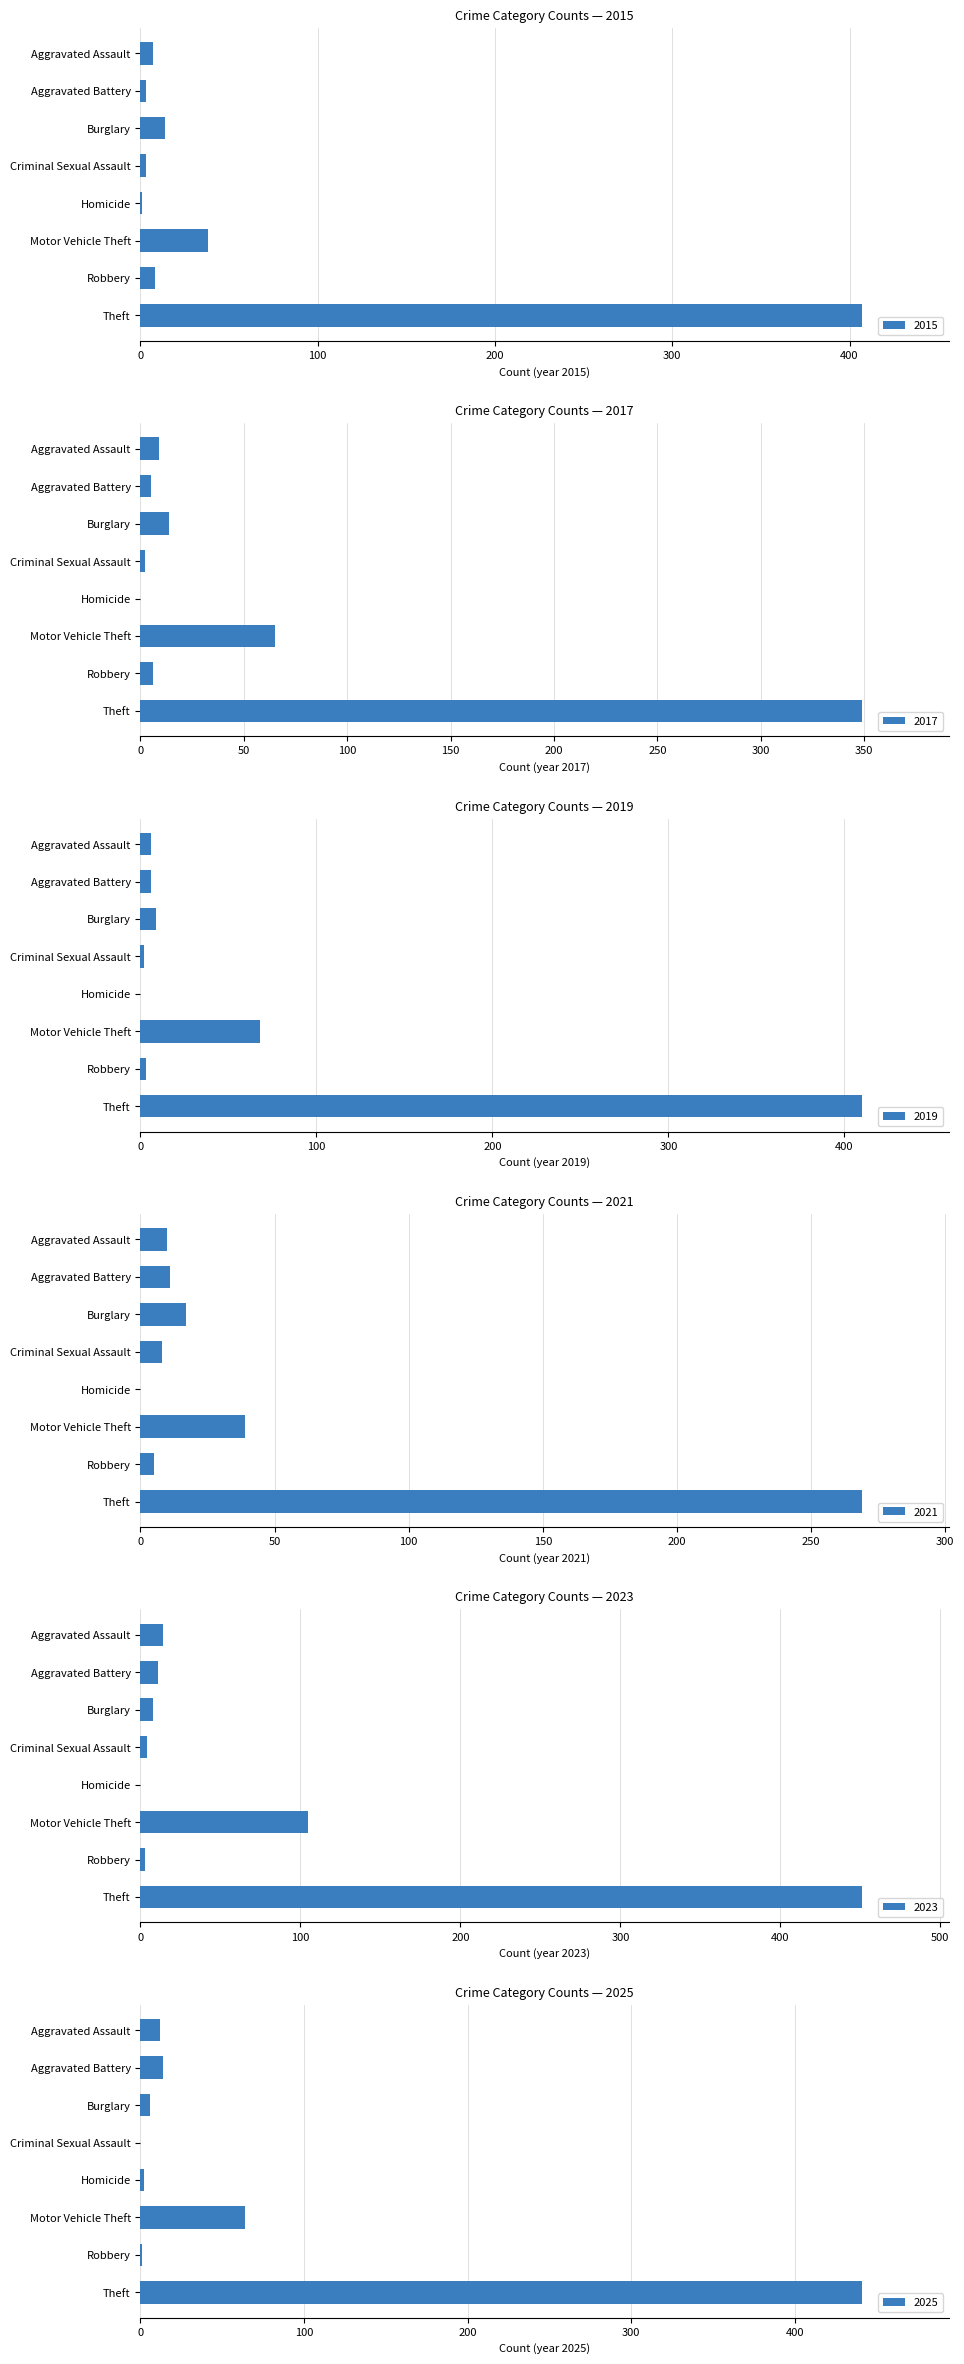

At which label does 2019 reach its peak?

Theft